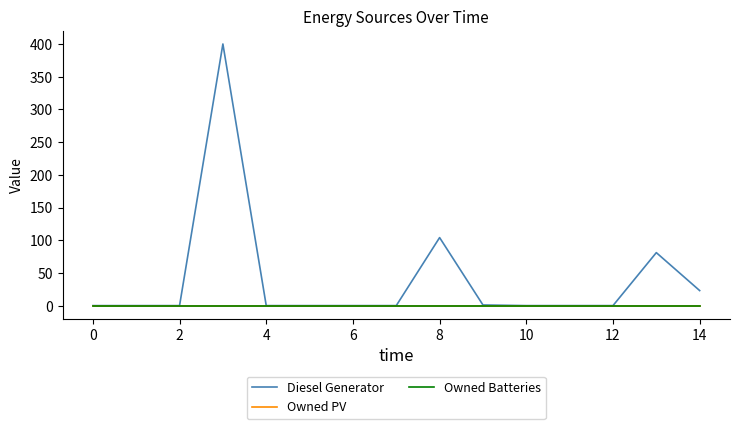

True or false: Diesel Generator and Owned Batteries cross at least once.

False